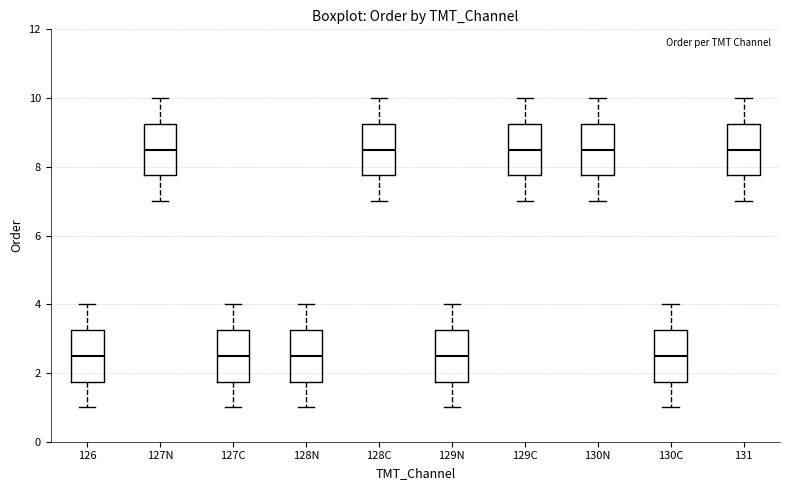

Reading left to right, transcribe this box plot: for each box, give where its median line is, the range the box spans, and where its two whiskers end, as read against the y-axis. The values are not printed on the chart, so give them approximately, as read against the axis.

126: median 2.6, box 1.8 to 3.2, whiskers 1.0 to 4.0
127N: median 8.6, box 7.8 to 9.2, whiskers 7.0 to 10.0
127C: median 2.6, box 1.8 to 3.2, whiskers 1.0 to 4.0
128N: median 2.6, box 1.8 to 3.2, whiskers 1.0 to 4.0
128C: median 8.6, box 7.8 to 9.2, whiskers 7.0 to 10.0
129N: median 2.6, box 1.8 to 3.2, whiskers 1.0 to 4.0
129C: median 8.6, box 7.8 to 9.2, whiskers 7.0 to 10.0
130N: median 8.6, box 7.8 to 9.2, whiskers 7.0 to 10.0
130C: median 2.6, box 1.8 to 3.2, whiskers 1.0 to 4.0
131: median 8.6, box 7.8 to 9.2, whiskers 7.0 to 10.0